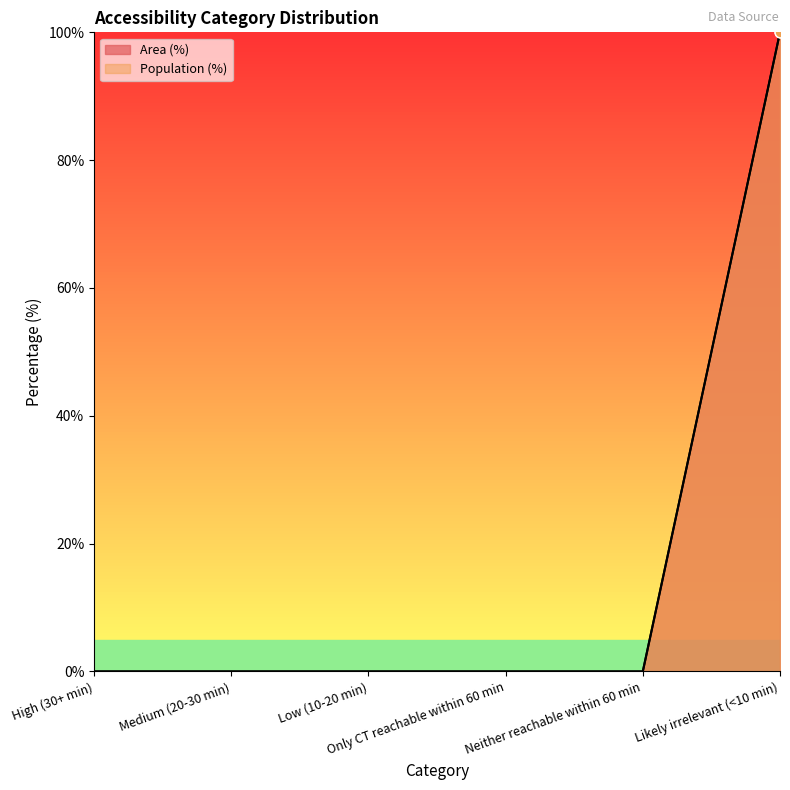

Which series has the widest spread of Y values?

Area (%)